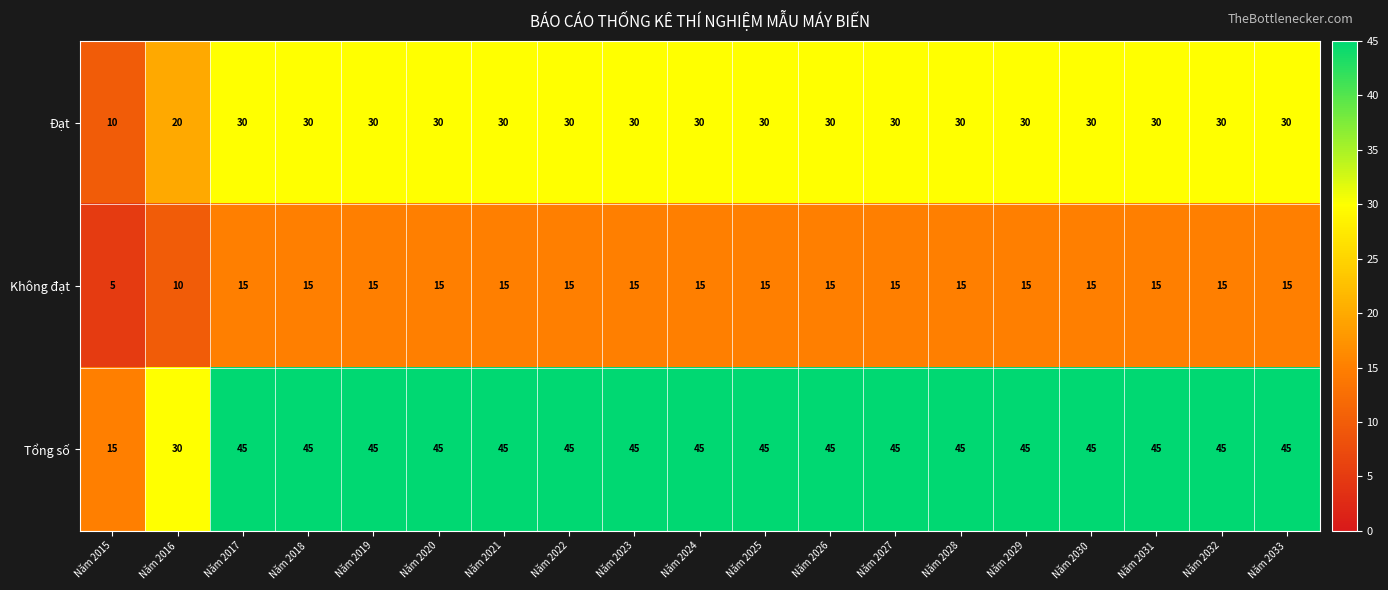

What is the average value of the Đạt series?

28